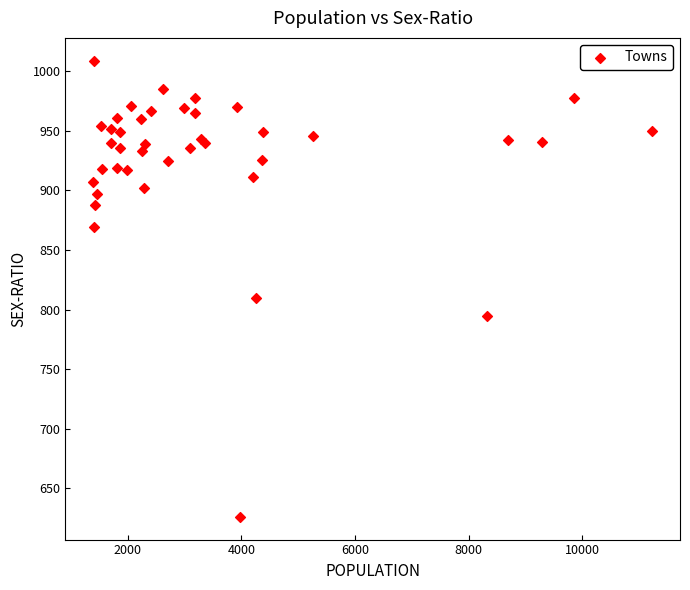

What Y value in the scatter plot is closest to 817?

810